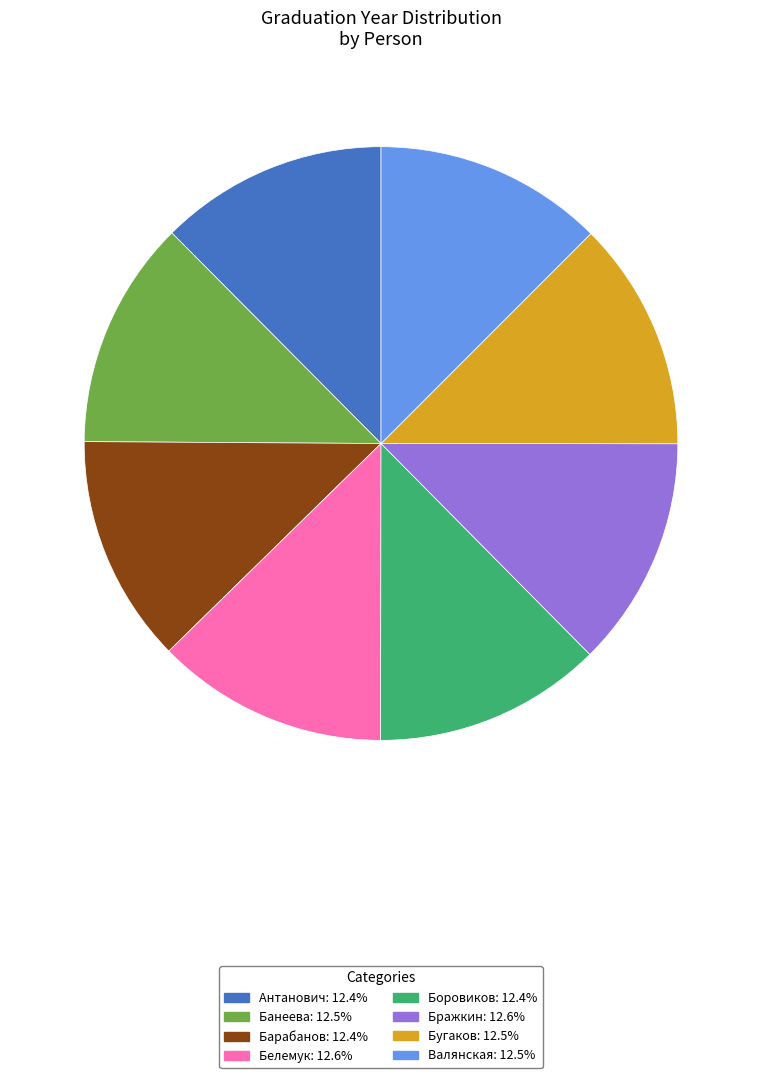

Is there a majority slice in this chart?

No